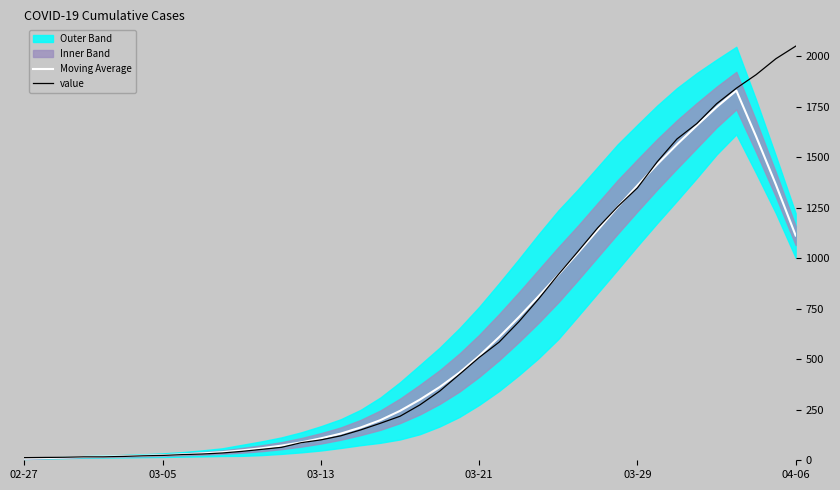

True or false: Moving Average has more than 2 interior local peaks.

False